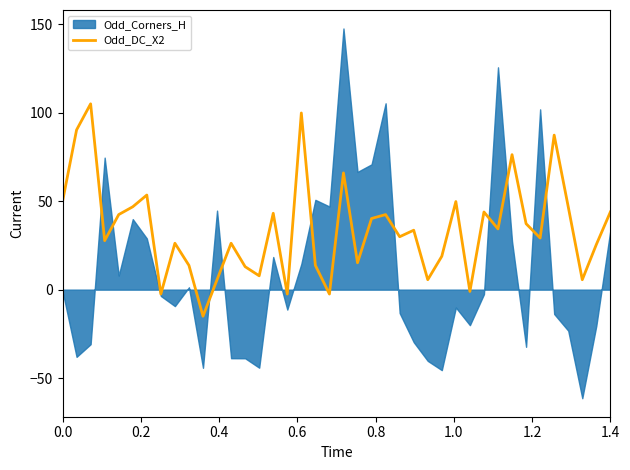

How many positive values are there?

35